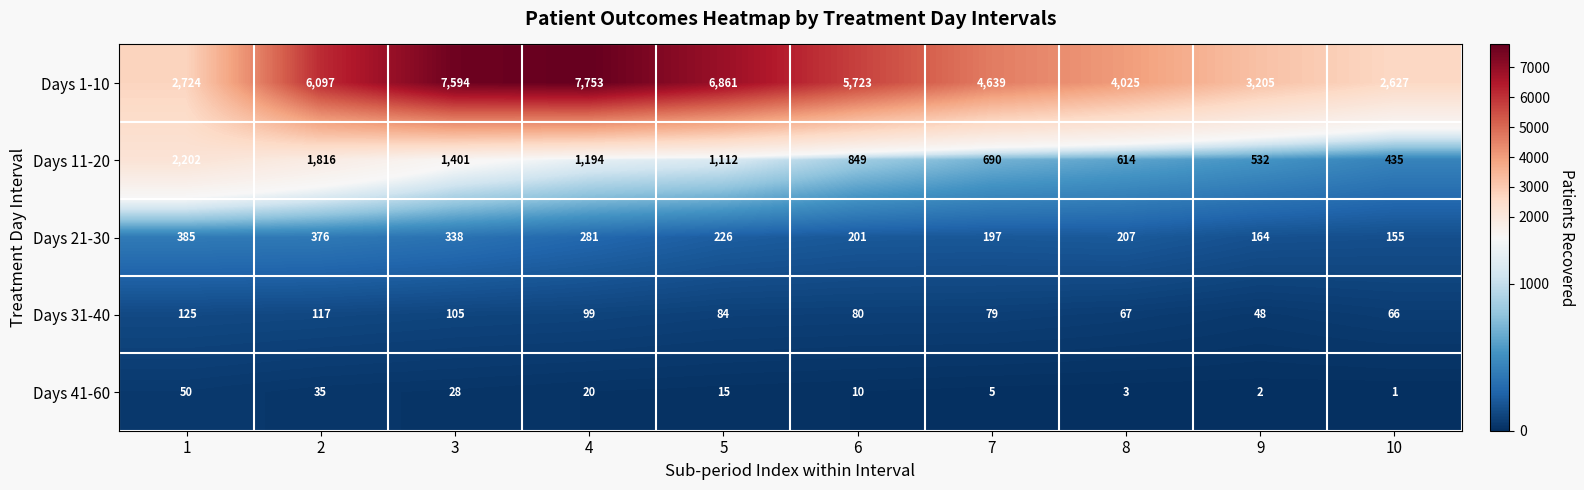

At which label is Days 1-10 closest to 5190?

6